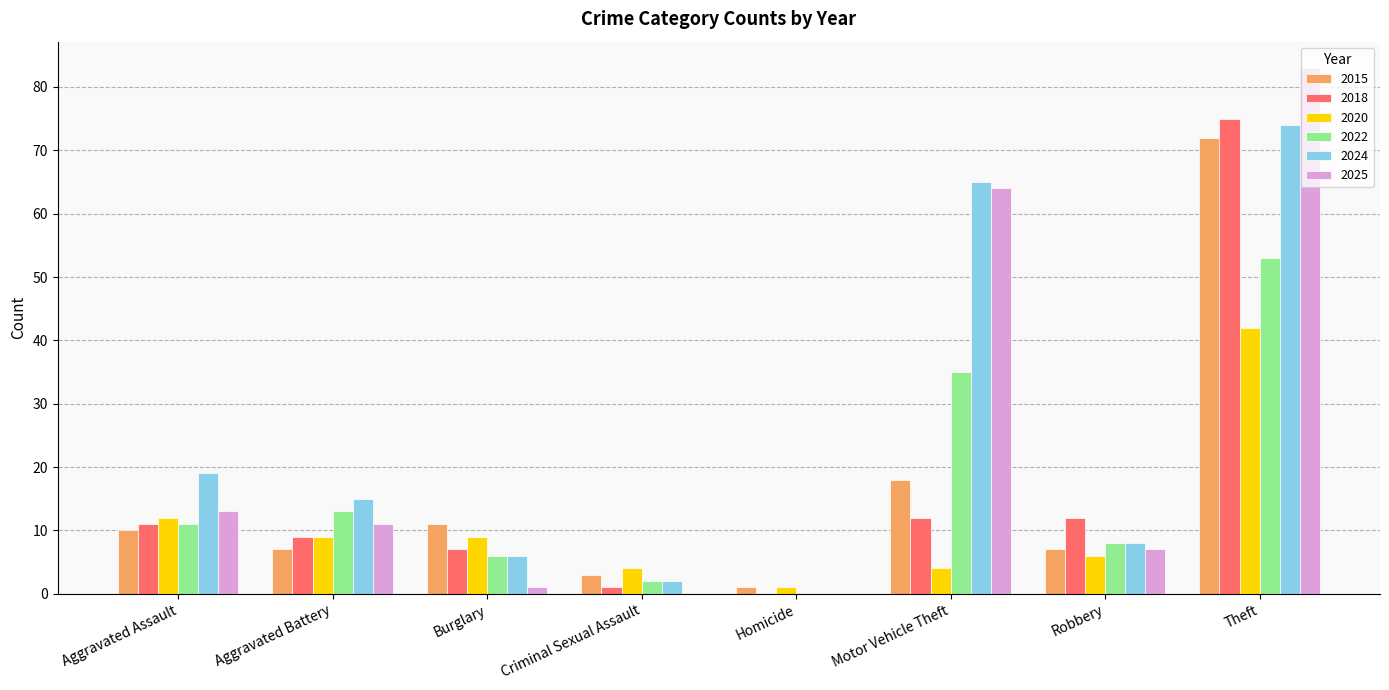

Between Aggravated Battery and Robbery, which series saw the biggest shift?

2024